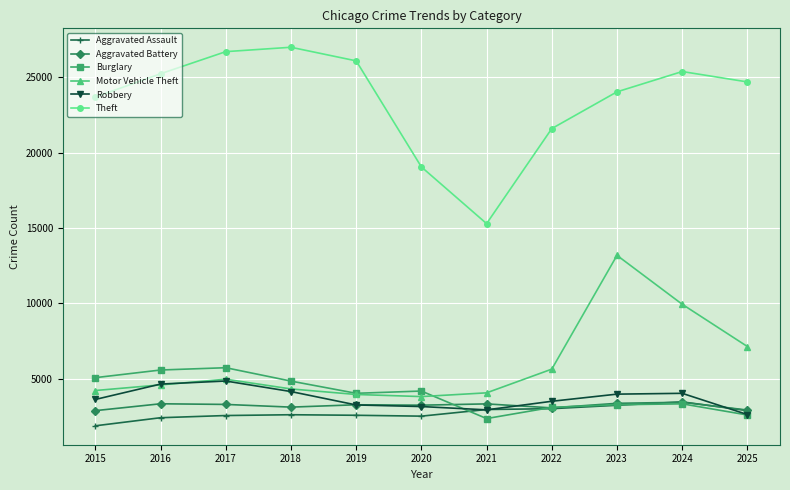

At which label does Aggravated Battery first exceed 3279?

2016